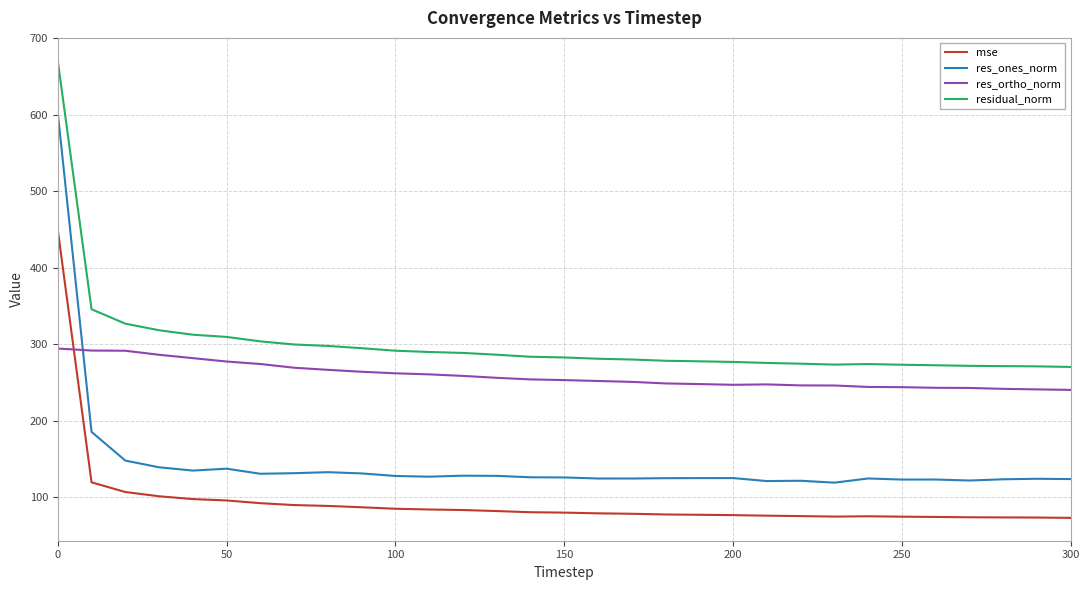

True or false: residual_norm and res_ones_norm intersect in this chart.

False